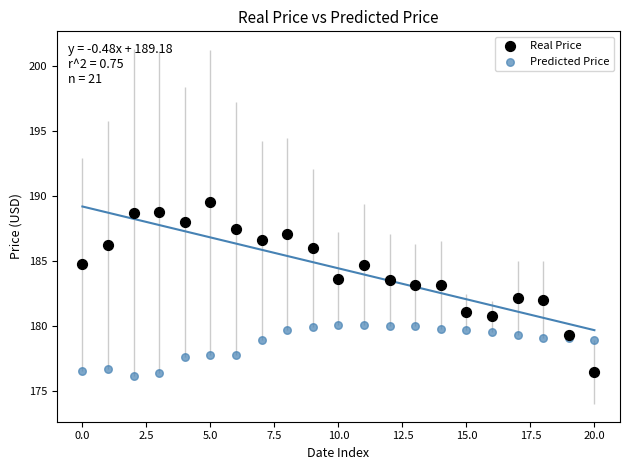

Which series contains the highest Y value?

Real Price